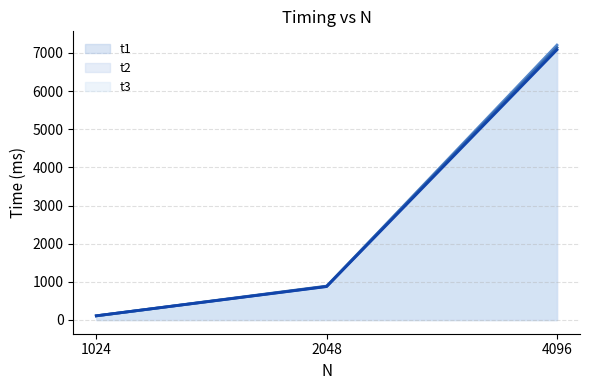

Rank the series by their average value, from lowest to highest.

t3 line, t2 line, t1 line